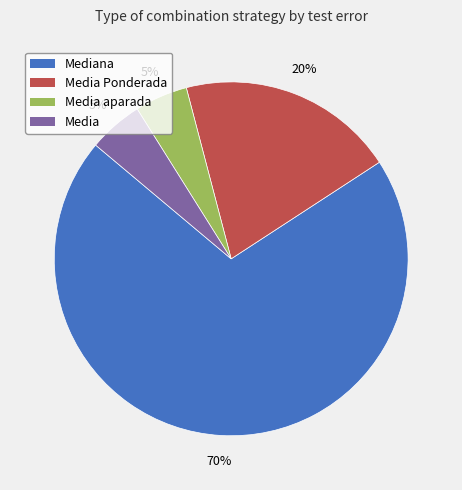

To the nearest percent, what is the average slice percentage?

25%